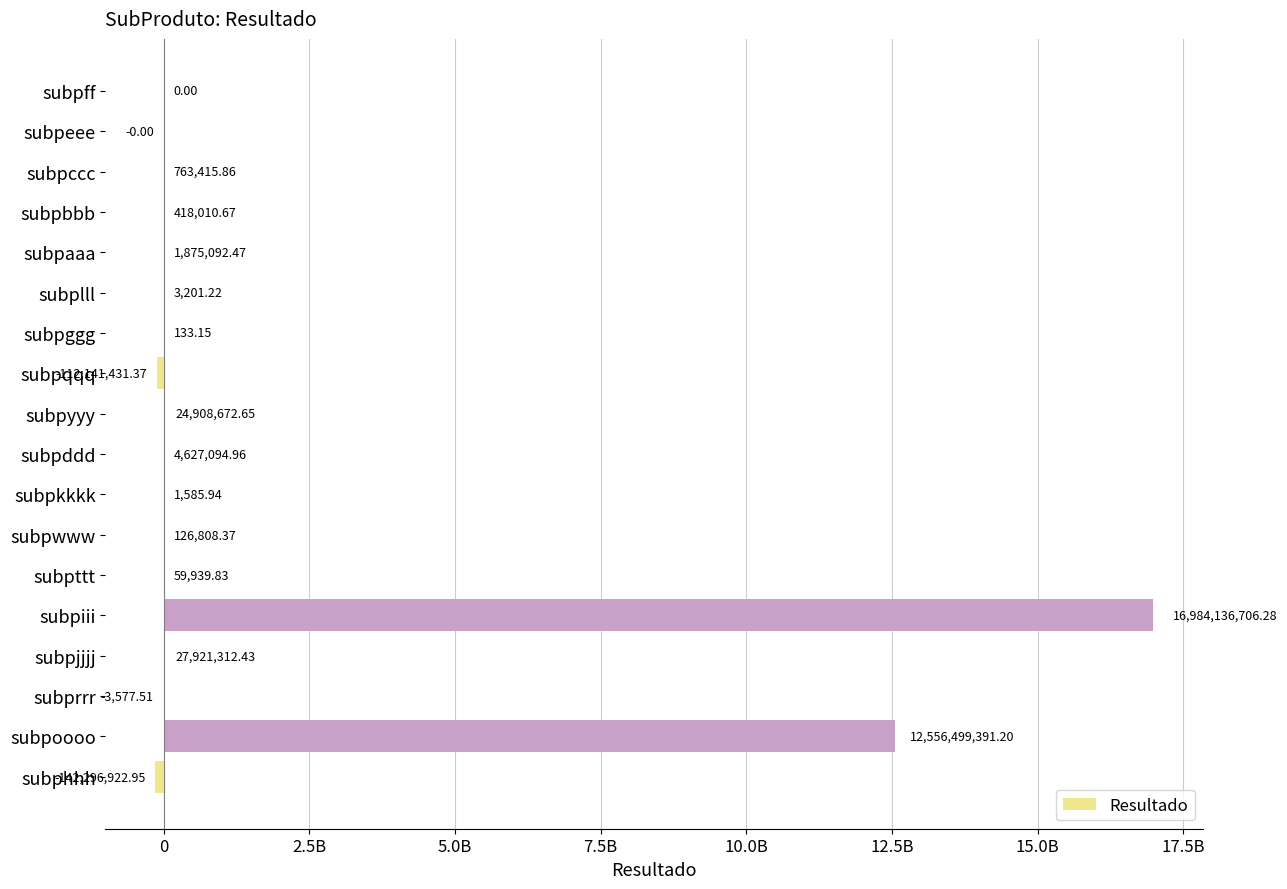

Are the bars horizontal?

Yes